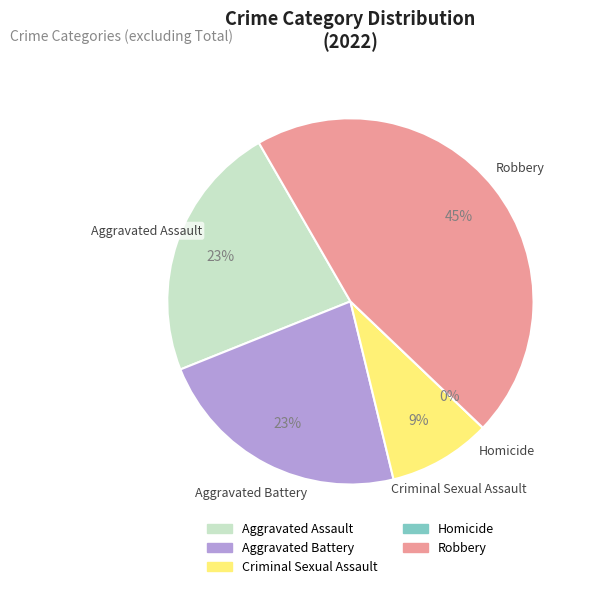

Is the sum of Robbery and Criminal Sexual Assault greater than half?

Yes